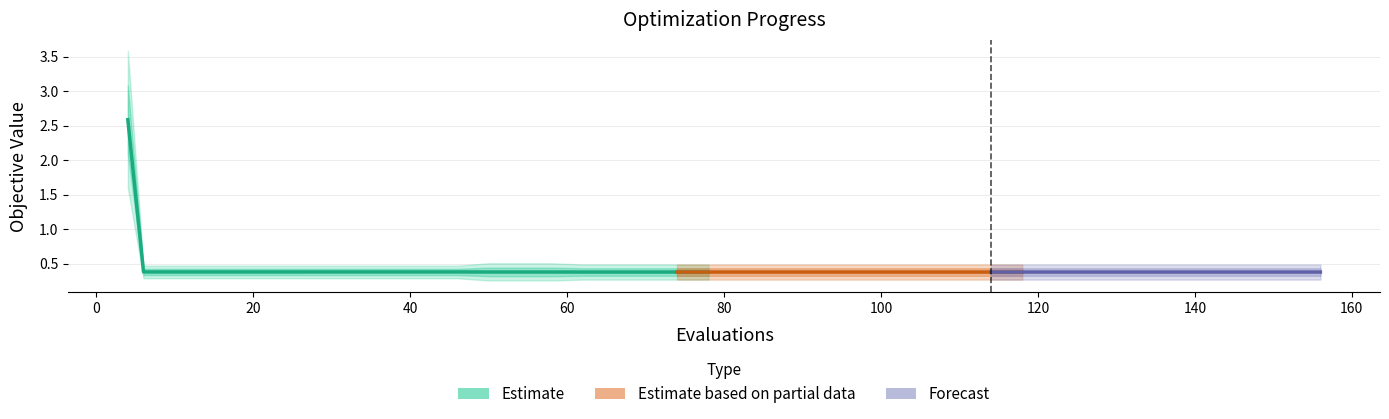

True or false: worst and best intersect in this chart.

False